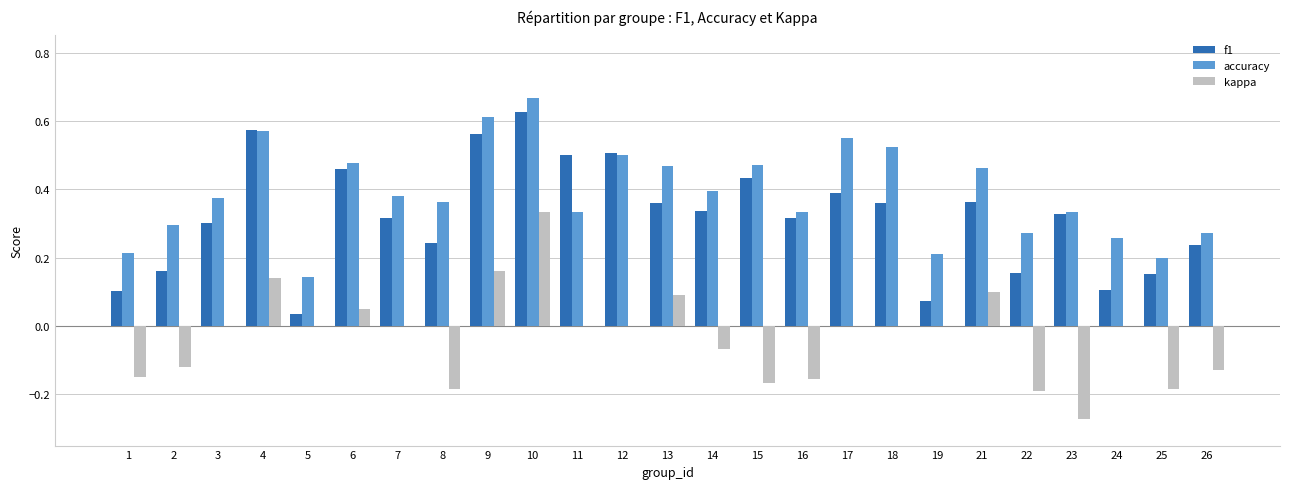

Which label corresponds to the largest value in the chart?

10